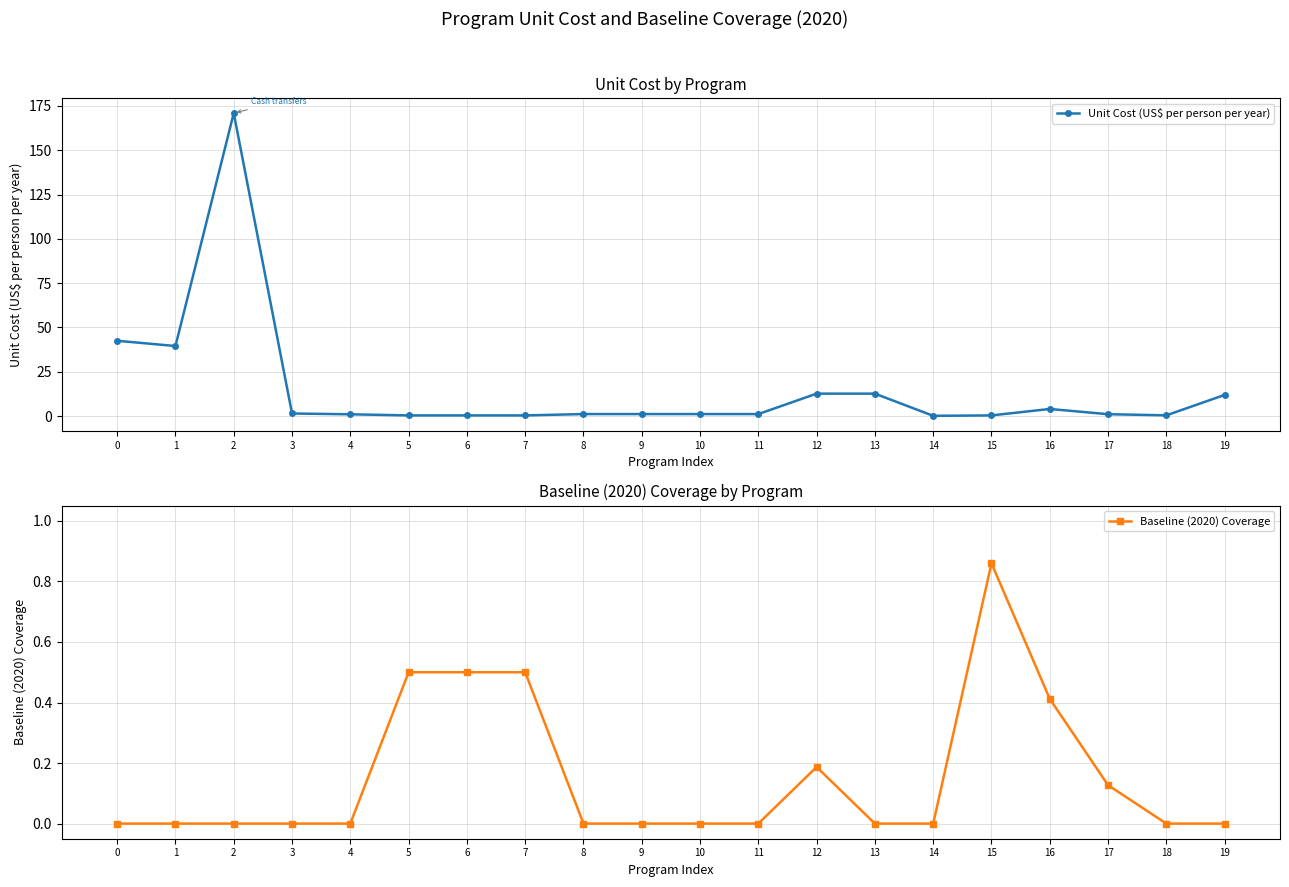

The Unit Cost (US$ per person per year) series shows 0.2 at 14. True or false?

False